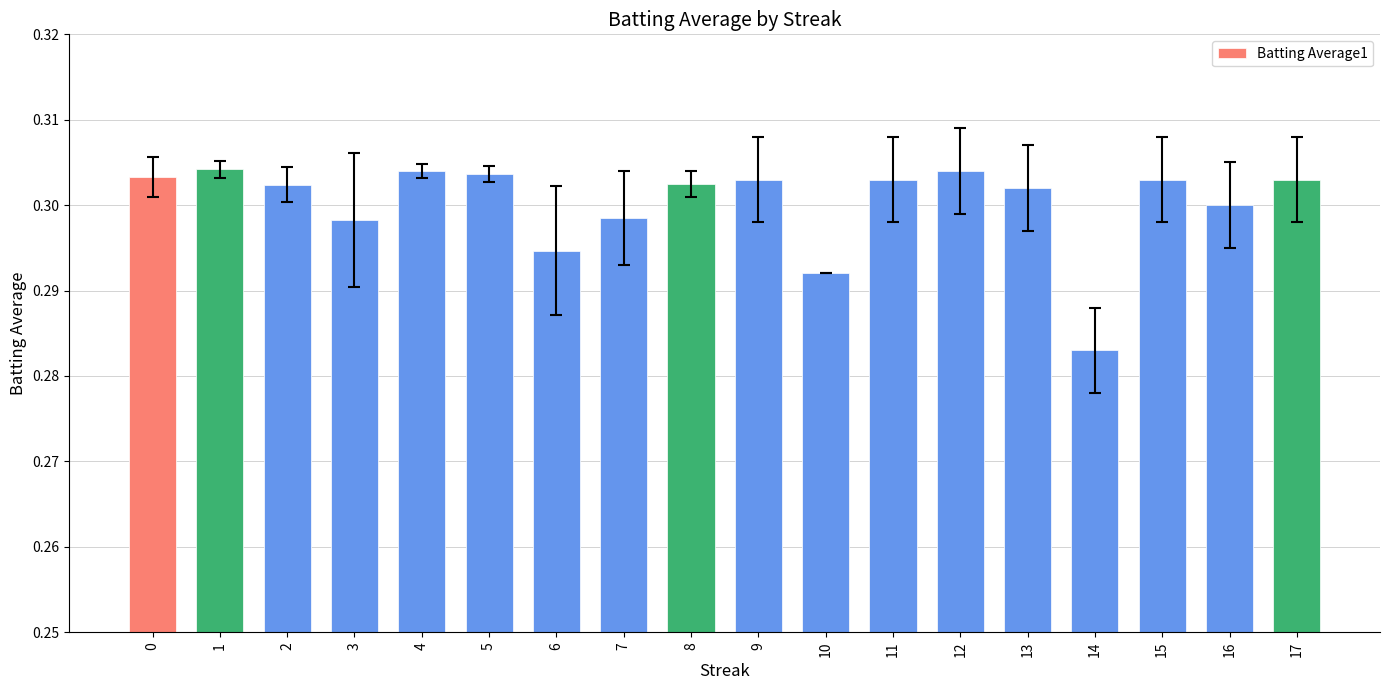

Count the number of data series in this chart.

1